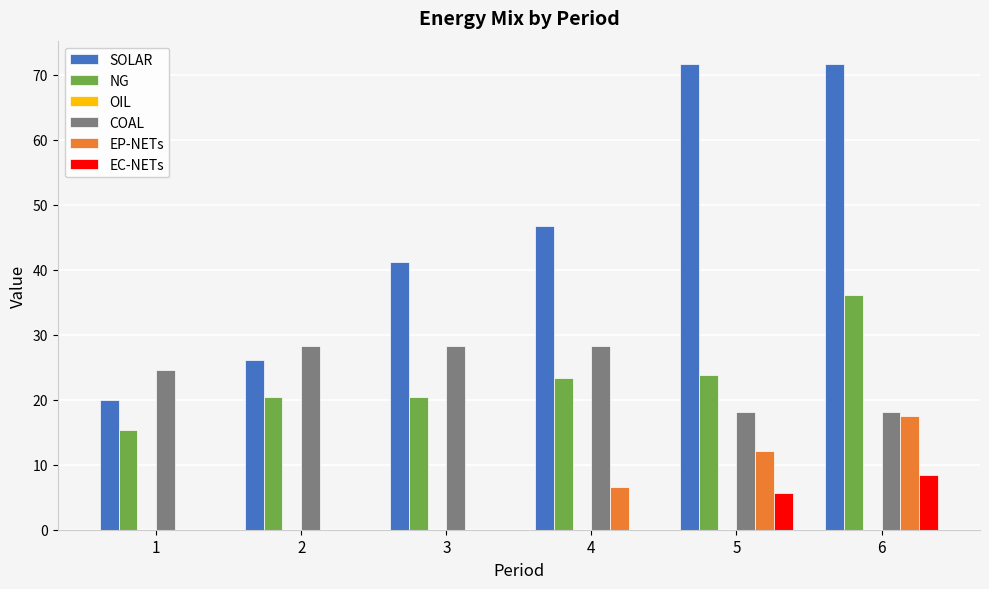

What is the highest value of the SOLAR series?

71.7